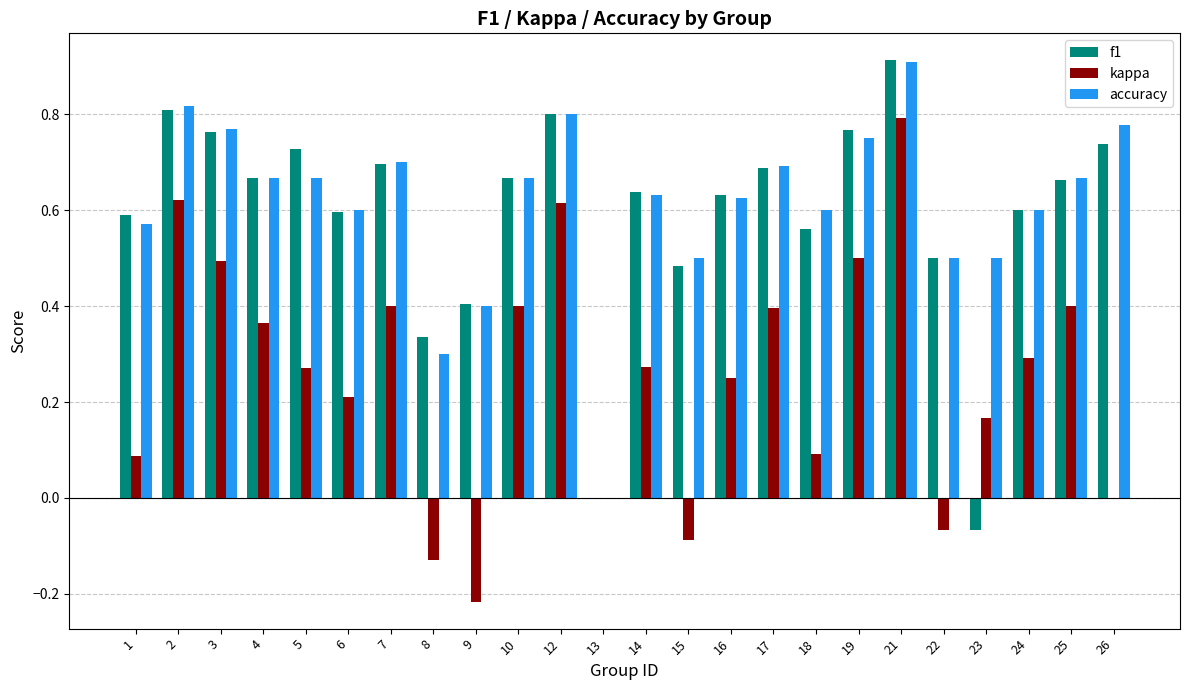

At which category is the sum across all series the highest?

21